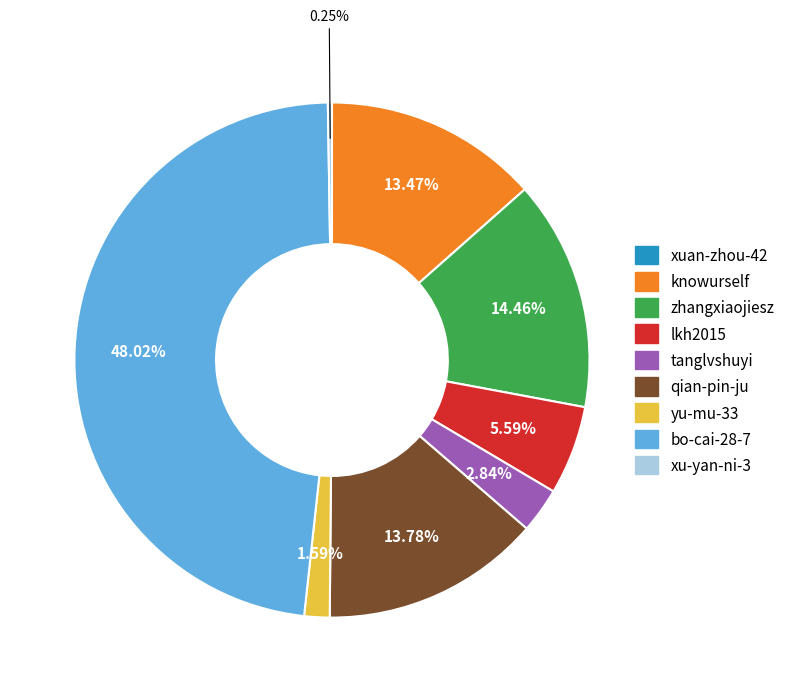

How much of the chart is everything except yu-mu-33?

98.4%